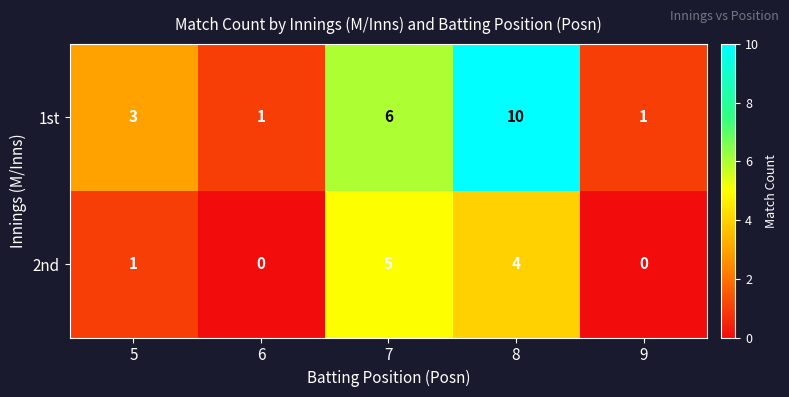

Between 5 and 8, which series saw the biggest shift?

1st